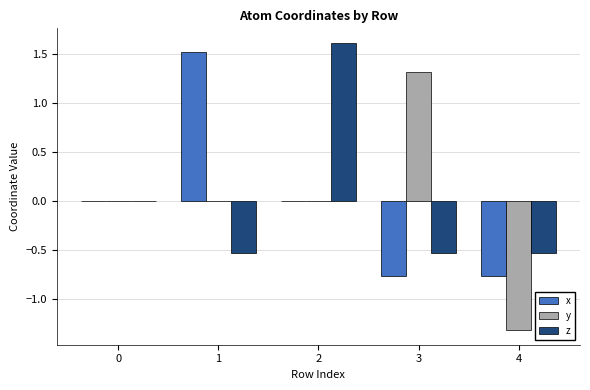

The z series shows 0.0 at 0. True or false?

True